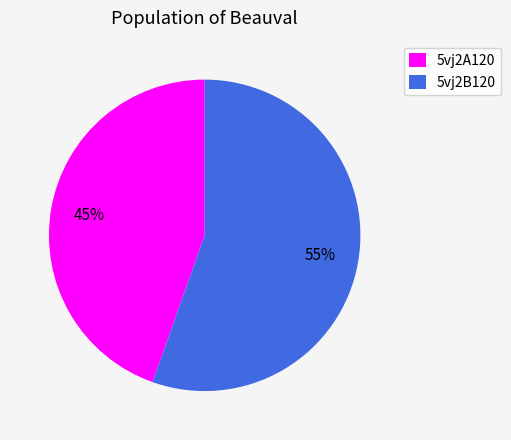

What percentage is the 5vj2A120 slice, to the nearest percent?

45%